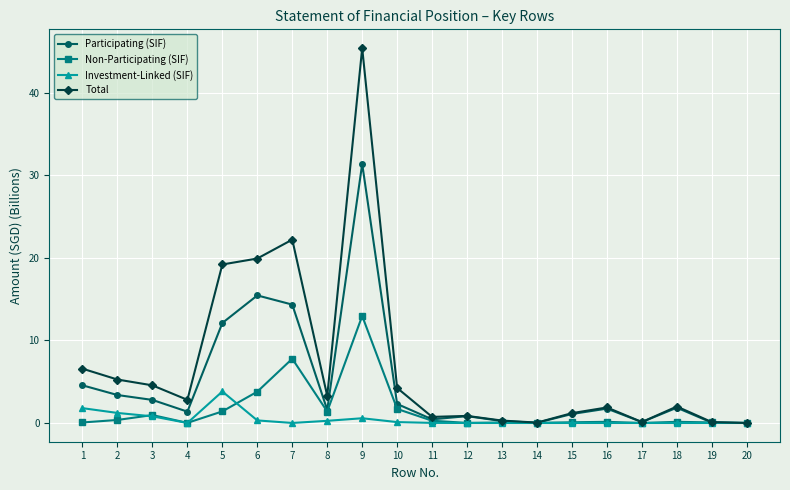

At which category does Total reach its first local valley?

4